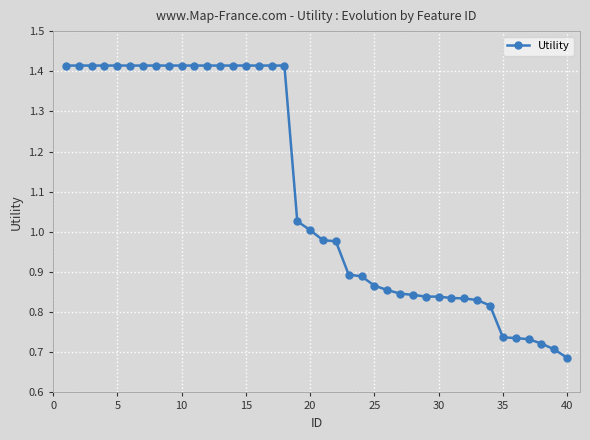

What is the average value?

1.1